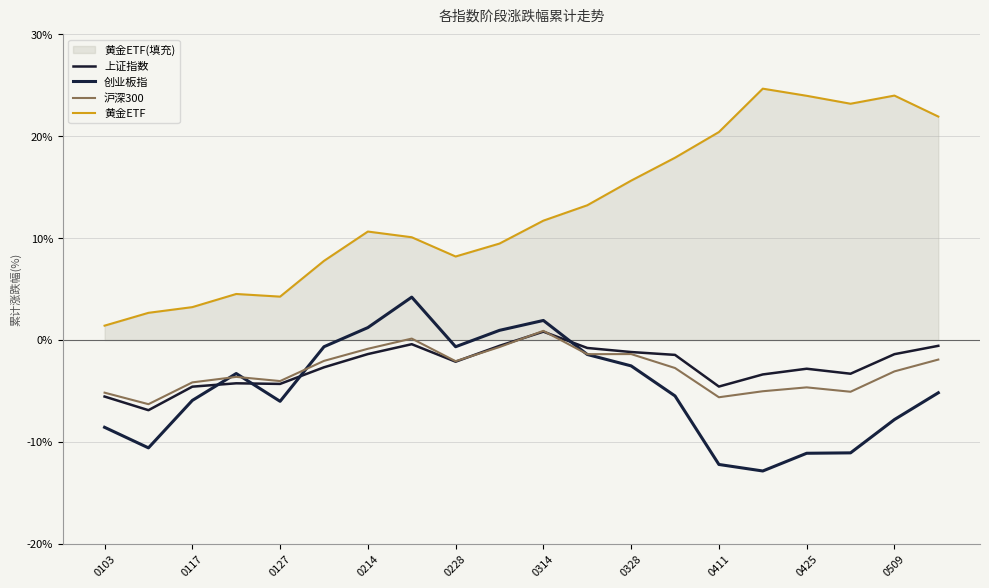

What is the sum of all 黄金ETF values?

259.0